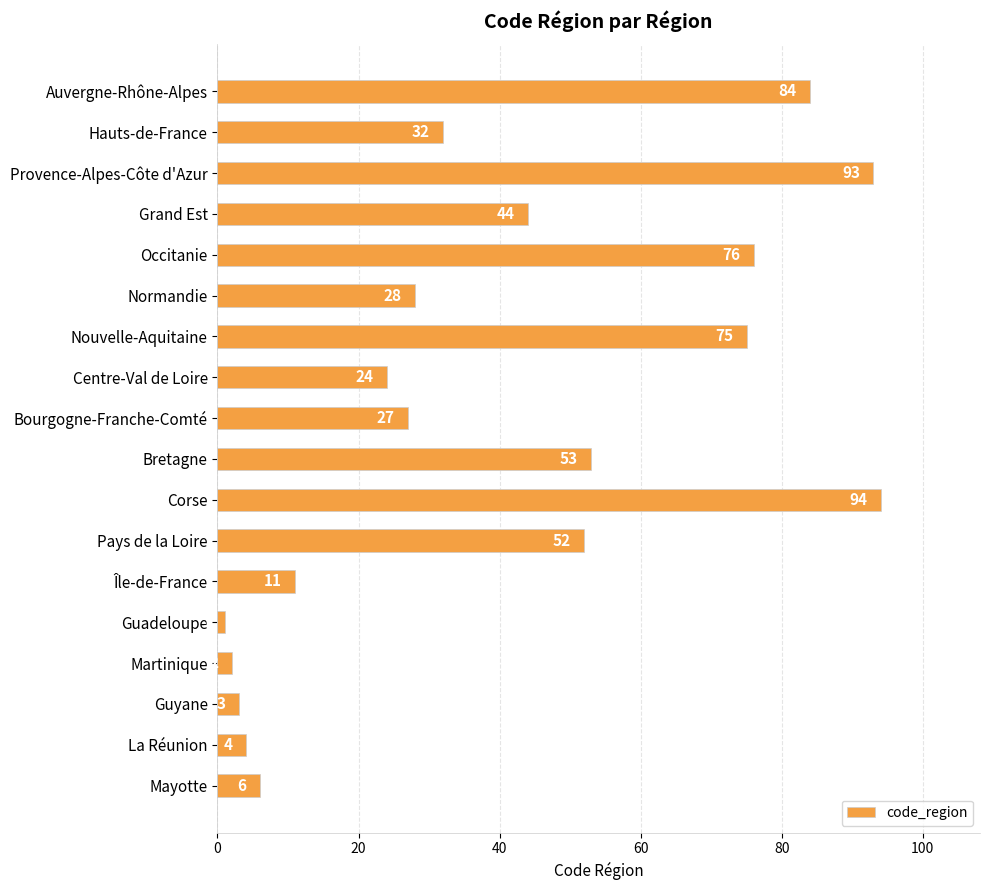

What is the difference between the maximum and second lowest values?

92